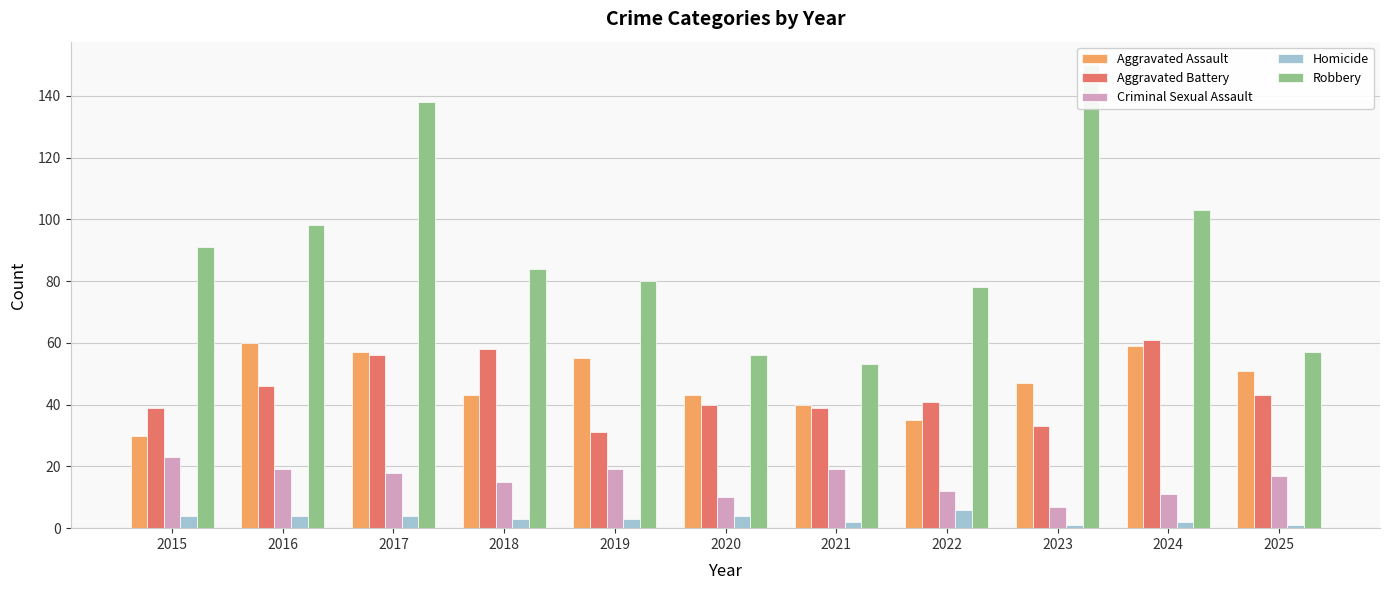

At 2025, list the series in order from largest to smallest.

Robbery, Aggravated Assault, Aggravated Battery, Criminal Sexual Assault, Homicide